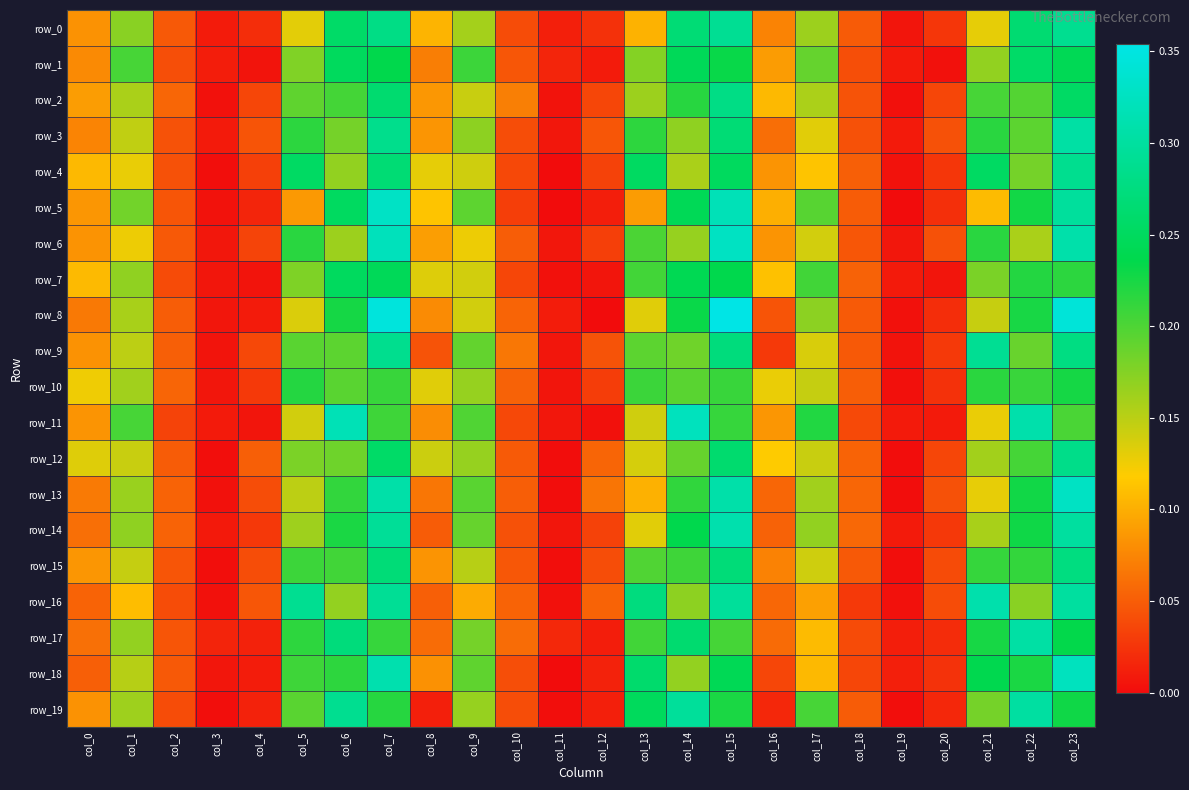

Which category has the highest value in the row_2 series?

col_15